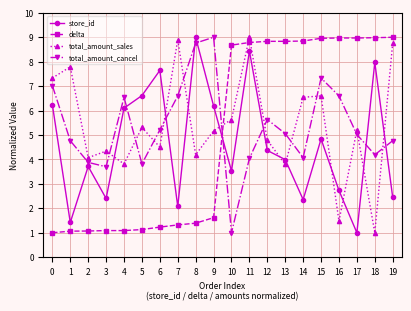

Between which two adjacent categories do total_amount_sales and total_amount_cancel first intersect?

3 and 4